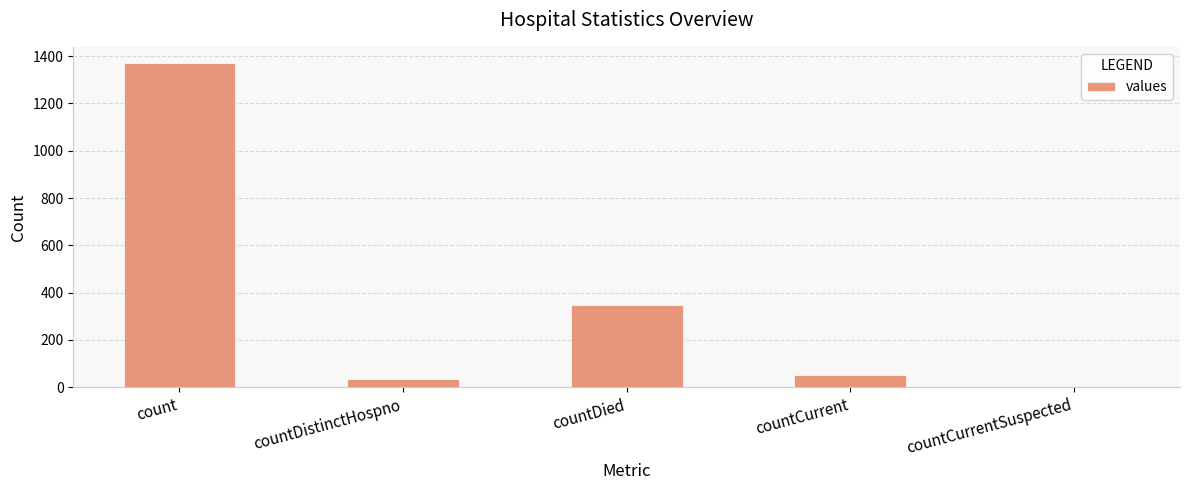

What is the maximum value shown in the chart?

1371